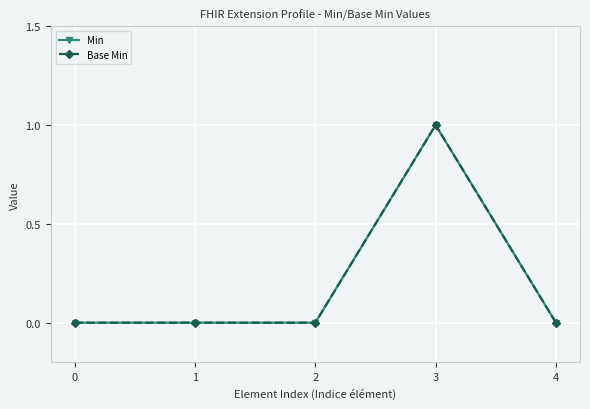

Is this an area chart (filled region under the line)?

No